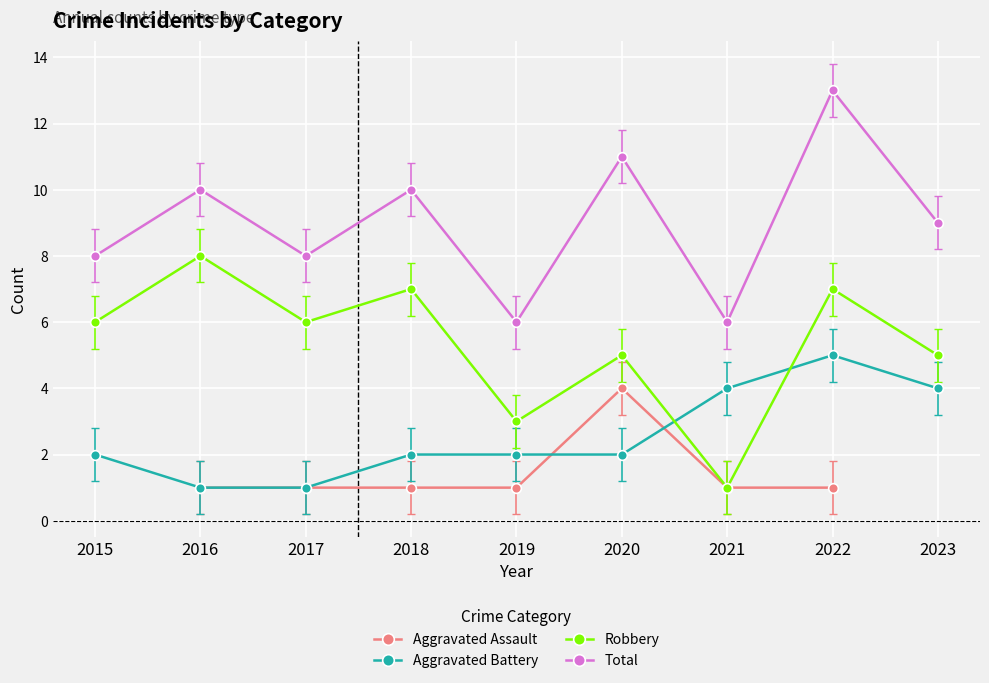

The value of Total at 2017 is 8.0. True or false?

True